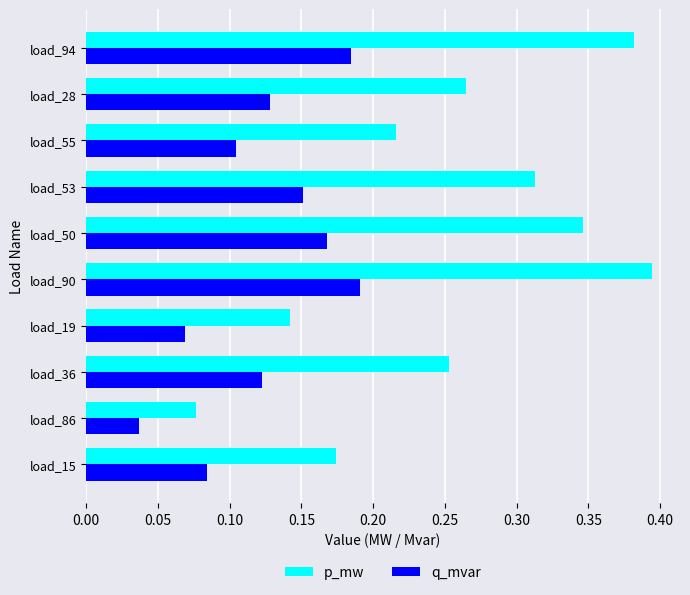

True or false: p_mw has a value of 0.2 at load_50.

False